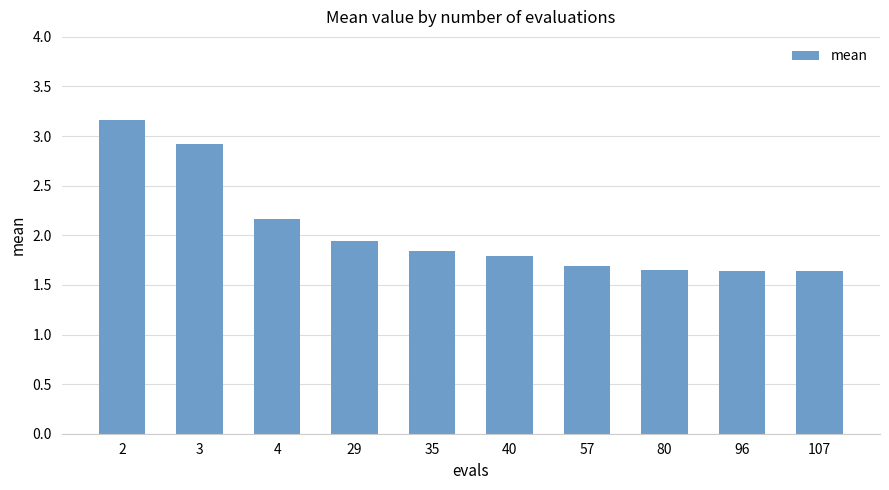

At which category does the chart reach its peak across all series?

2